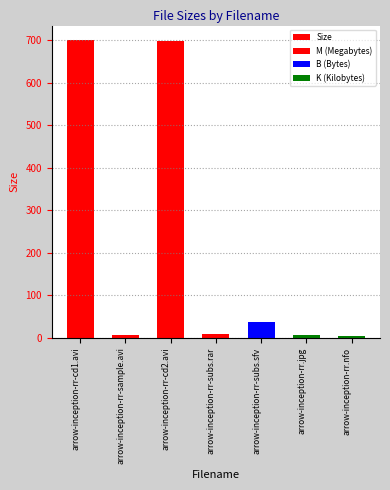

Are the bars horizontal?

No